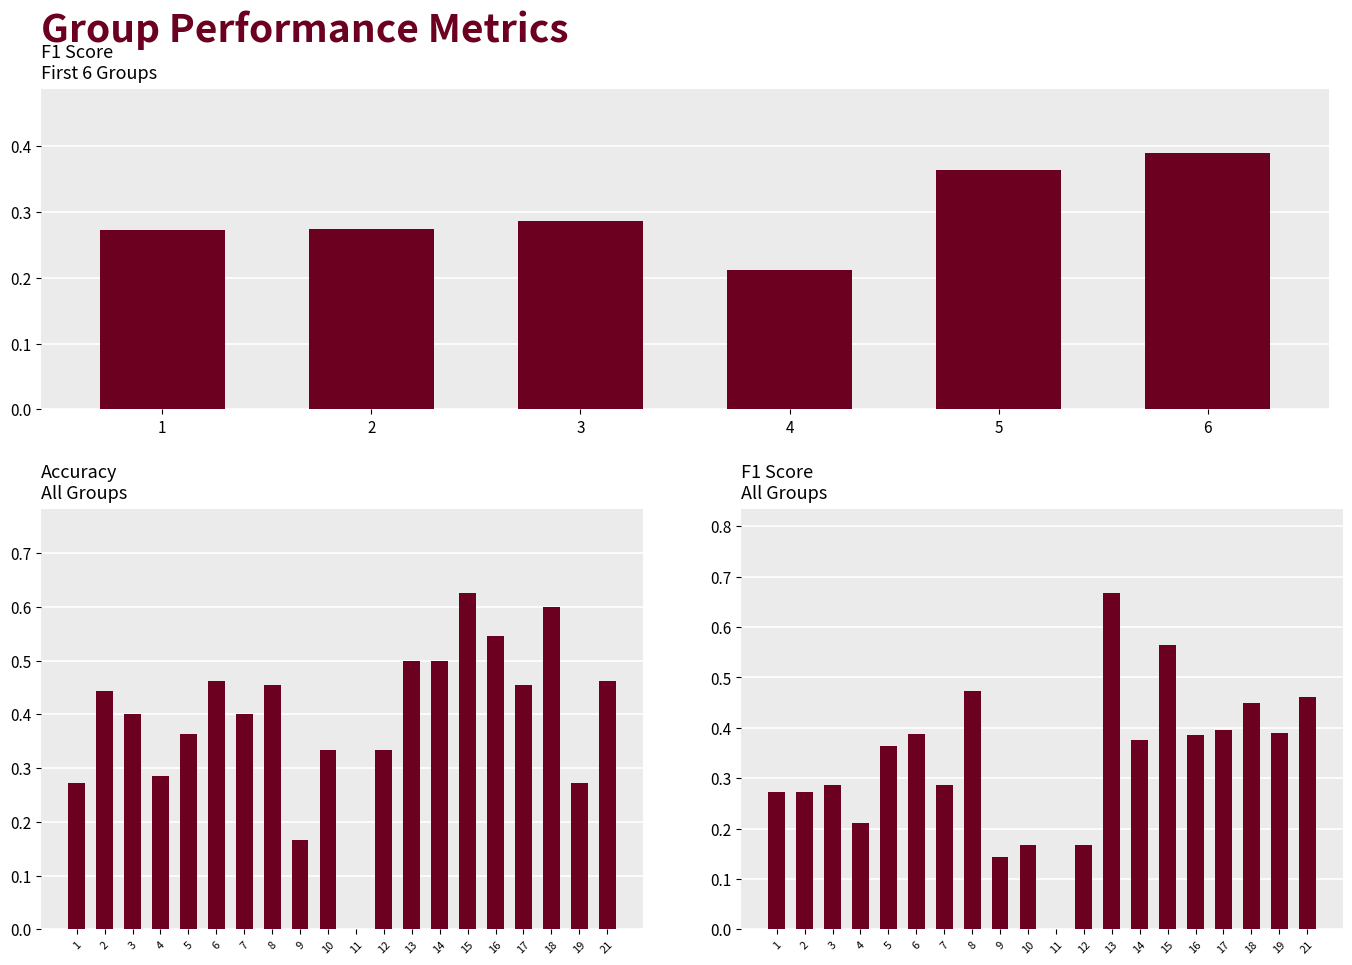

List the series in order of their overall mean, highest first.

accuracy, f1